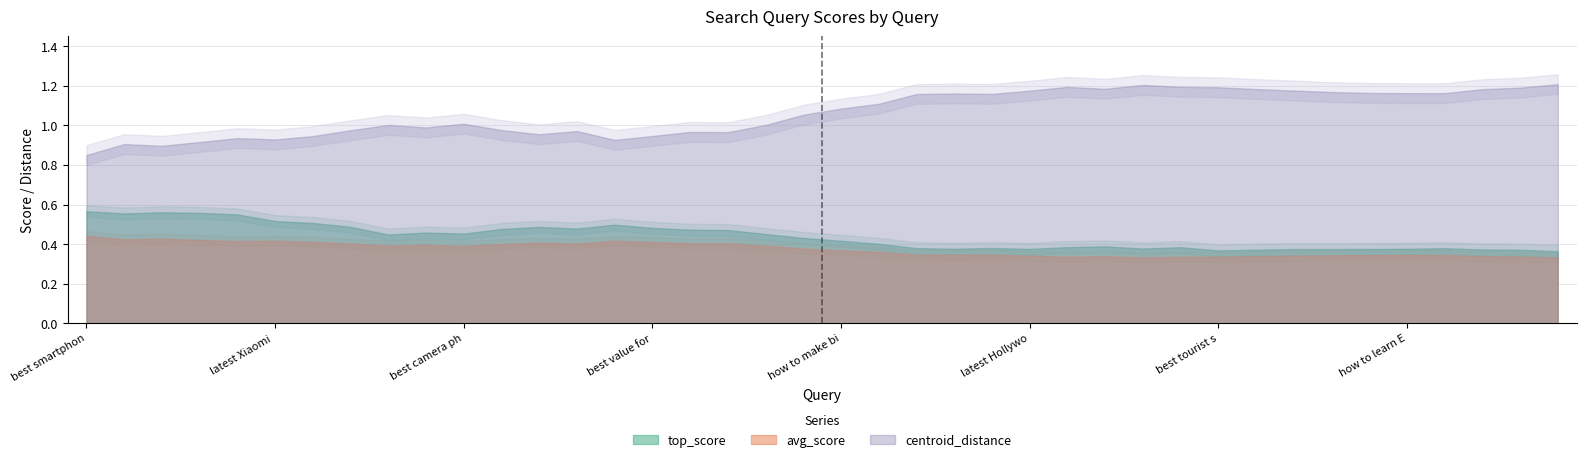

Rank the series by their maximum value, from lowest to highest.

avg_score, top_score, centroid_distance